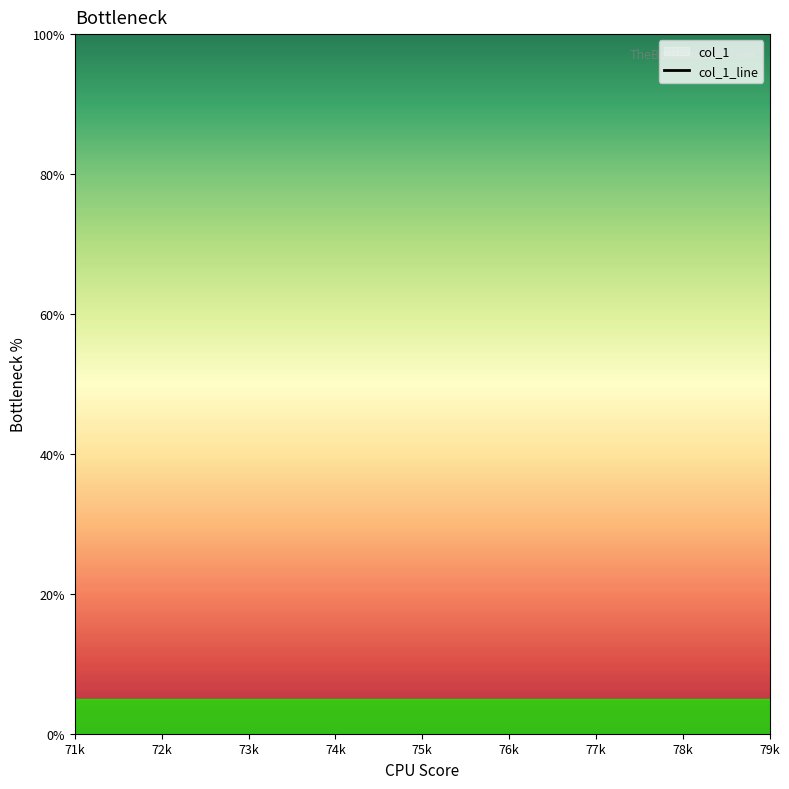

Does the chart display data point markers on the line(s)?

No